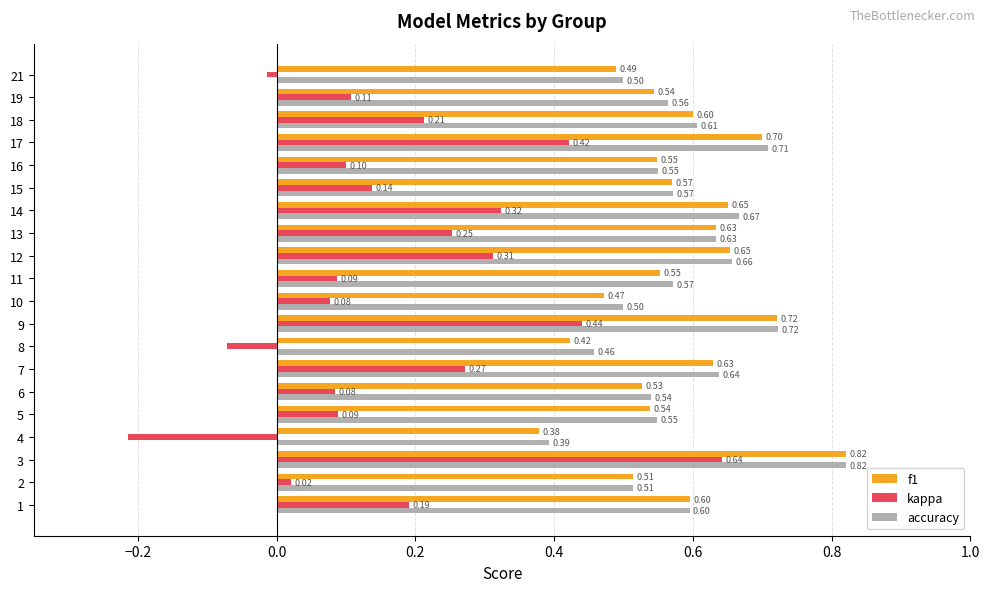

What is the sum of all f1 values?

11.6